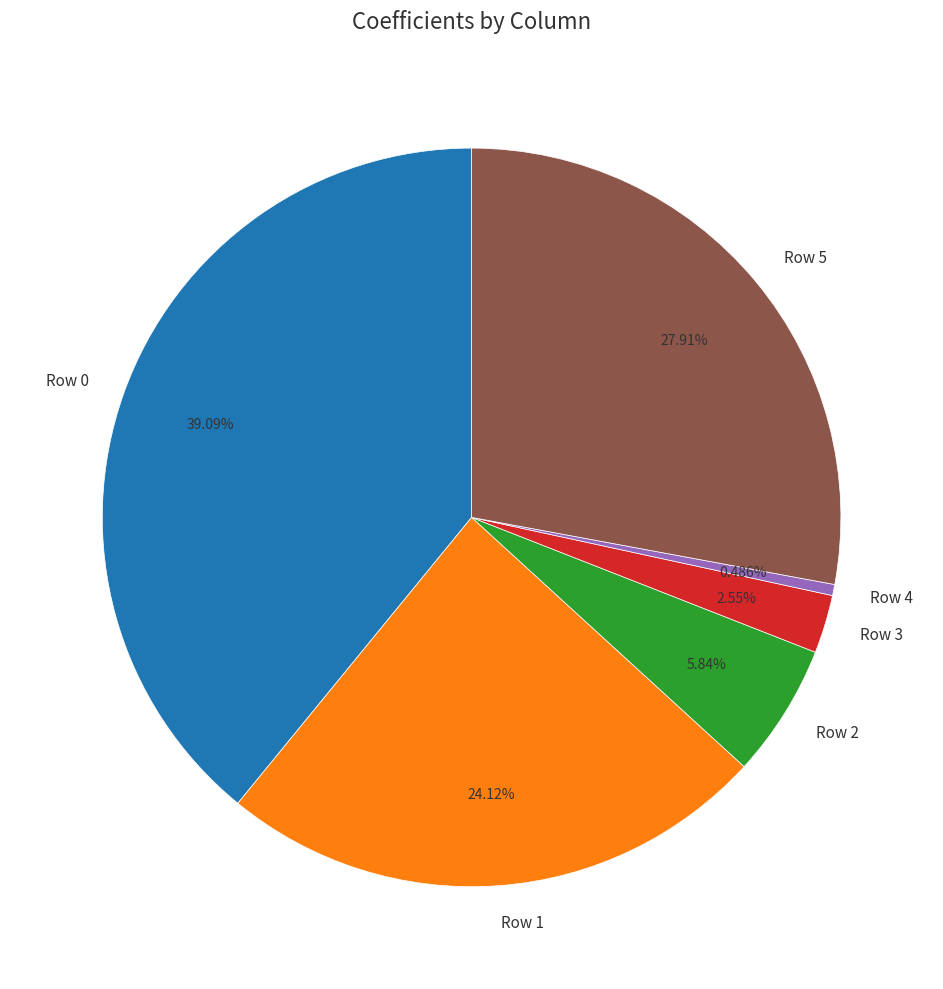

To the nearest percent, what percentage of the pie is Row 0?

39%